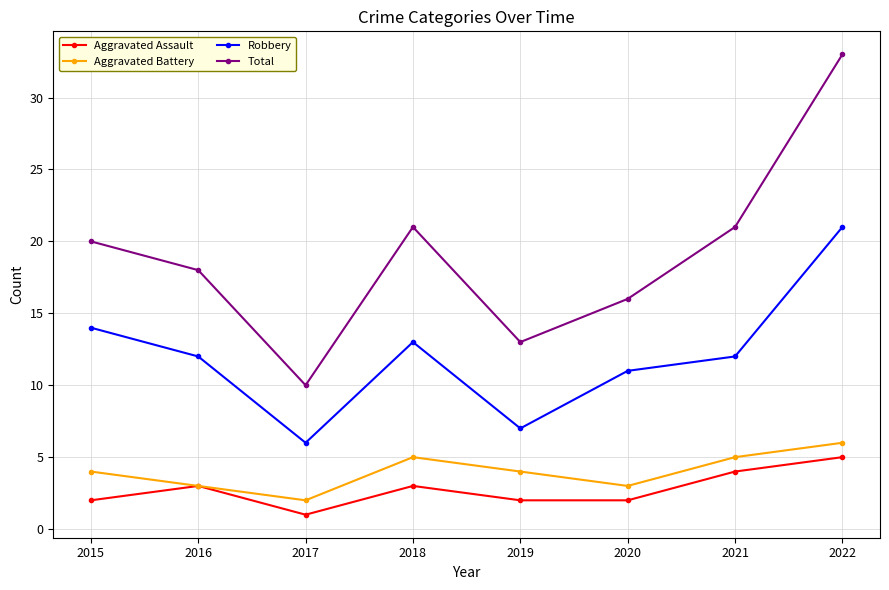

Count the number of data series in this chart.

4